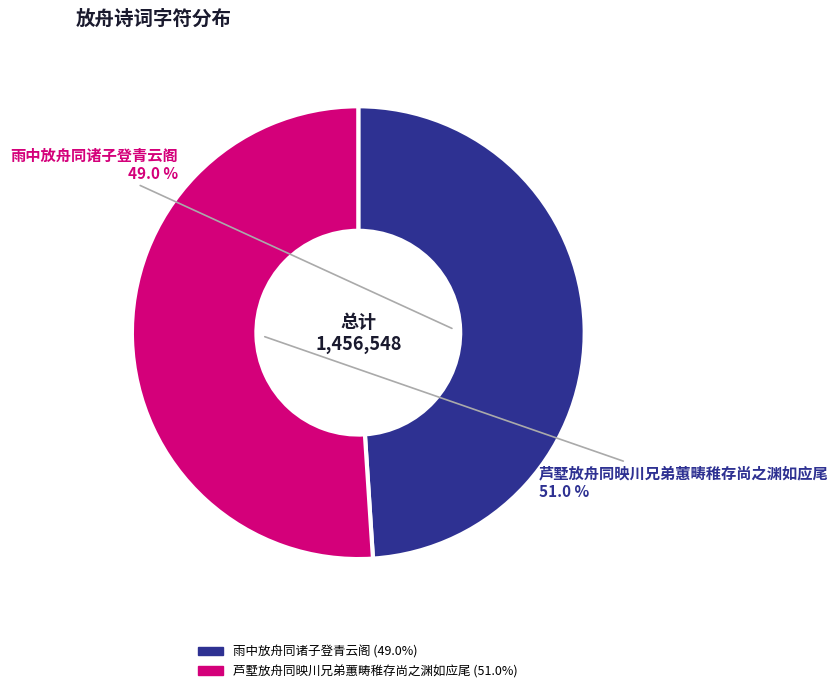

To the nearest percent, what is the difference between the 雨中放舟同诸子登青云阁 and 芦墅放舟同映川兄弟蕙畴稚存尚之渊如应尾 slice percentages?

2%